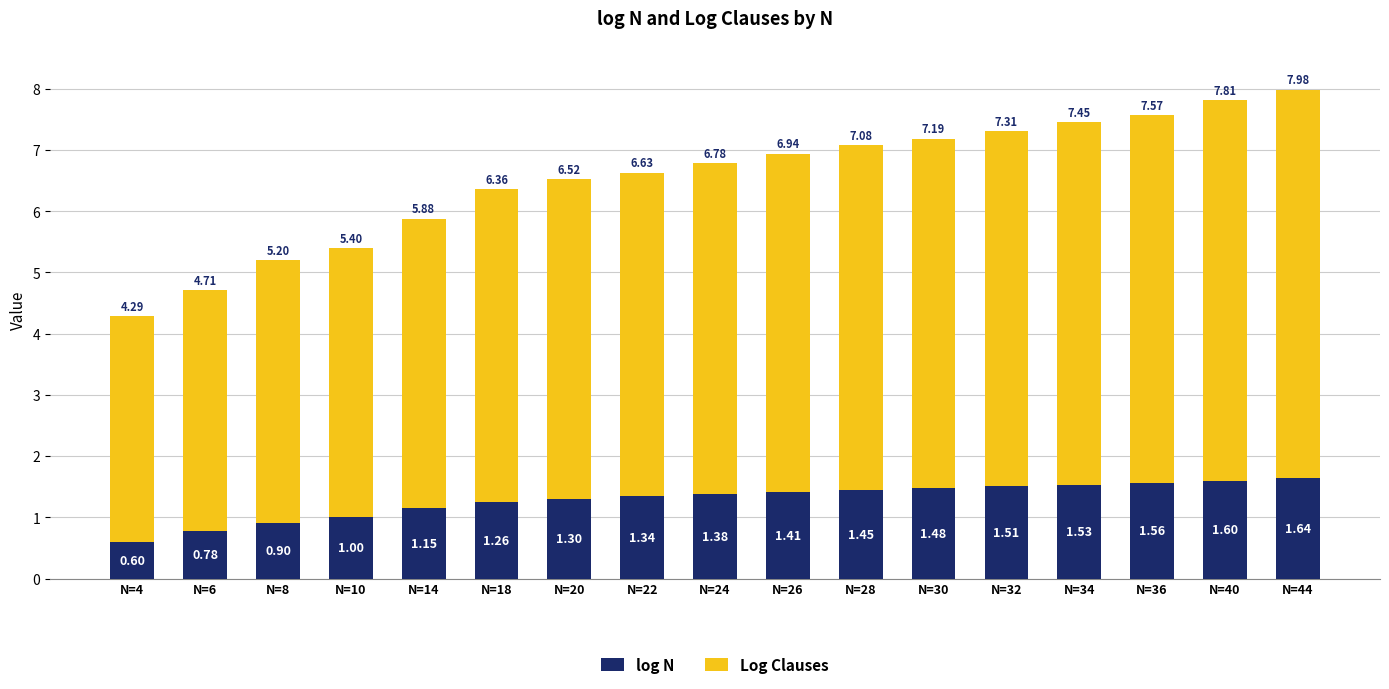

How many distinct data groups are displayed?

2